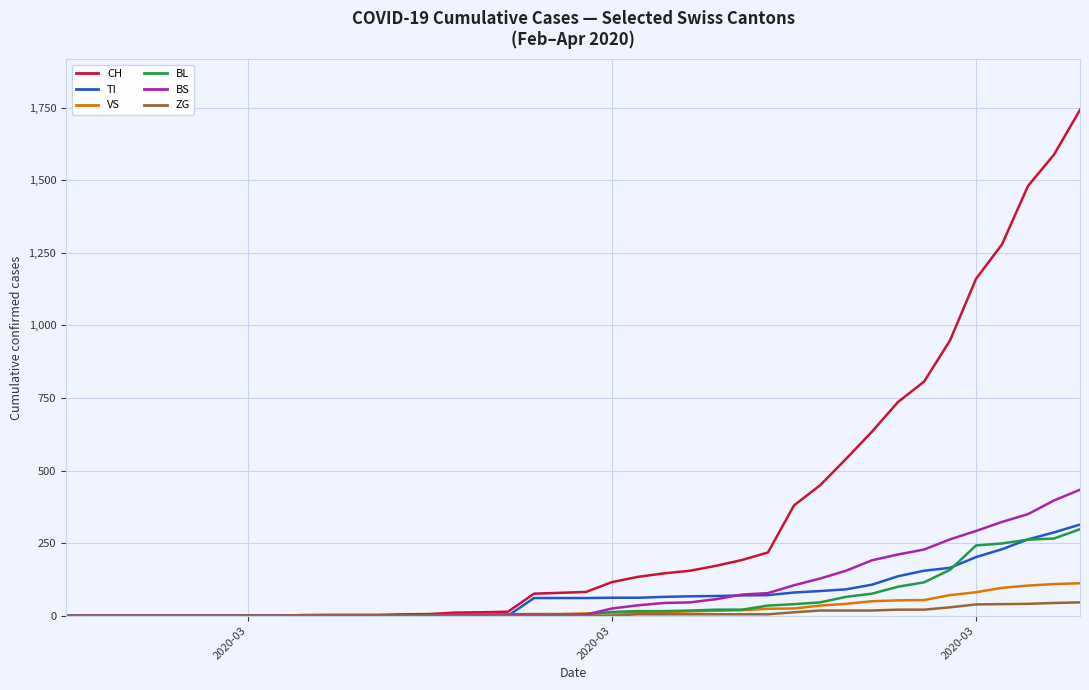

Is this an area chart (filled region under the line)?

No